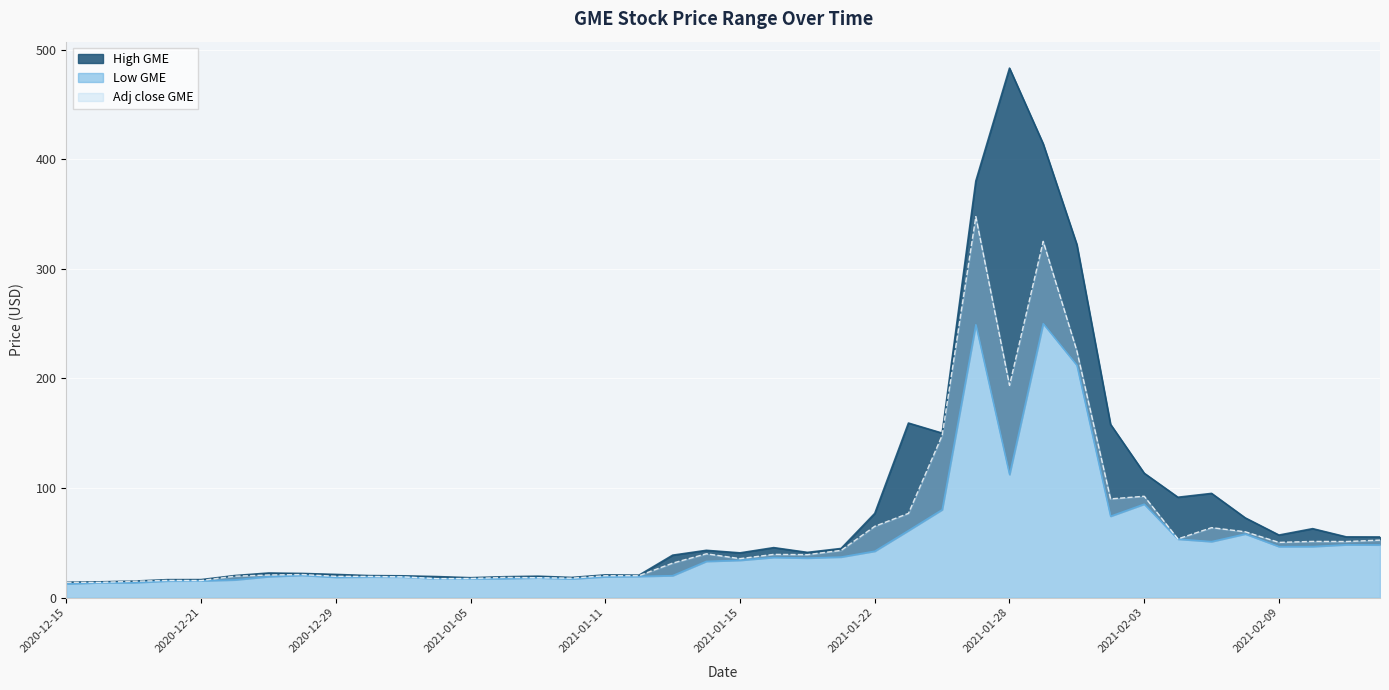

Reading left to right, what are all the values shown in this chart?

High GME: 14.0	14.3	15.0	16.3	16.4	20.0	22.4	22.0	21.1	20.0	19.8	19.1	18.1	19.0	19.4	18.3	20.6	20.4	38.6	43.1	40.8	45.5	41.2	44.8	76.8	159.2	150.0	380.0	483.0	414.0	322.0	158.0	113.4	91.5	95.0	72.7	57.0	62.8	55.3	55.2
Low GME: 12.5	13.6	13.6	15.2	15.3	16.1	19.1	20.4	18.6	18.9	18.8	17.1	17.2	17.3	18.0	17.1	19.0	19.3	20.0	33.0	34.0	36.6	36.1	37.0	42.3	61.1	80.2	249.0	112.2	250.0	212.0	74.2	85.2	53.3	51.1	58.0	46.5	46.5	48.2	48.0
Adj close GME: 13.8	13.8	14.8	15.6	15.5	19.5	20.6	21.0	19.4	19.3	18.8	17.2	17.4	18.4	18.1	17.7	19.9	19.9	31.4	39.9	35.5	39.4	39.1	43.0	65.0	76.8	148.0	347.5	193.6	325.0	225.0	90.0	92.4	53.5	63.8	60.0	50.3	51.2	51.1	52.4